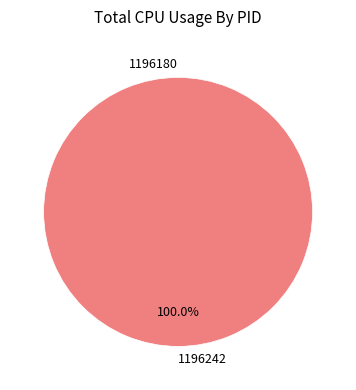

What percentage is the 1196242 slice, to the nearest percent?

100%